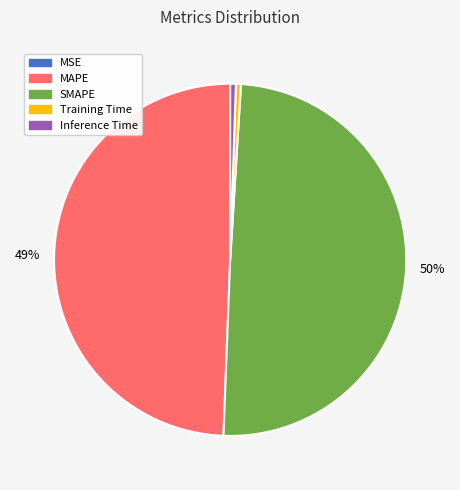

To the nearest percent, what is the combined percentage of SMAPE and Training Time?

50%